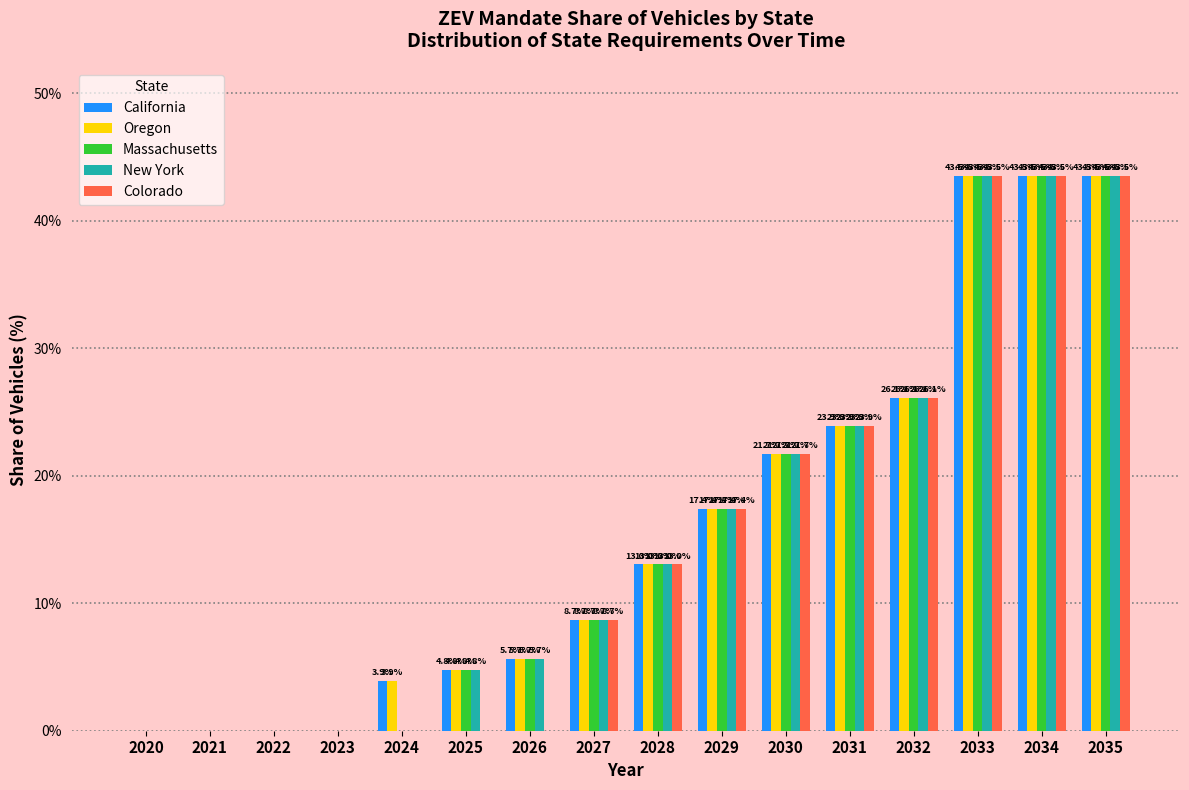

Reading left to right, what are all the values shown in this chart?

California: 2020=0.0	2021=0.0	2022=0.0	2023=0.0	2024=3.9	2025=4.8	2026=5.7	2027=8.7	2028=13.0	2029=17.4	2030=21.7	2031=23.9	2032=26.1	2033=43.5	2034=43.5	2035=43.5
Oregon: 2020=0.0	2021=0.0	2022=0.0	2023=0.0	2024=3.9	2025=4.8	2026=5.7	2027=8.7	2028=13.0	2029=17.4	2030=21.7	2031=23.9	2032=26.1	2033=43.5	2034=43.5	2035=43.5
Massachusetts: 2020=0.0	2021=0.0	2022=0.0	2023=0.0	2024=0.0	2025=4.8	2026=5.7	2027=8.7	2028=13.0	2029=17.4	2030=21.7	2031=23.9	2032=26.1	2033=43.5	2034=43.5	2035=43.5
New York: 2020=0.0	2021=0.0	2022=0.0	2023=0.0	2024=0.0	2025=4.8	2026=5.7	2027=8.7	2028=13.0	2029=17.4	2030=21.7	2031=23.9	2032=26.1	2033=43.5	2034=43.5	2035=43.5
Colorado: 2020=0.0	2021=0.0	2022=0.0	2023=0.0	2024=0.0	2025=0.0	2026=0.0	2027=8.7	2028=13.0	2029=17.4	2030=21.7	2031=23.9	2032=26.1	2033=43.5	2034=43.5	2035=43.5